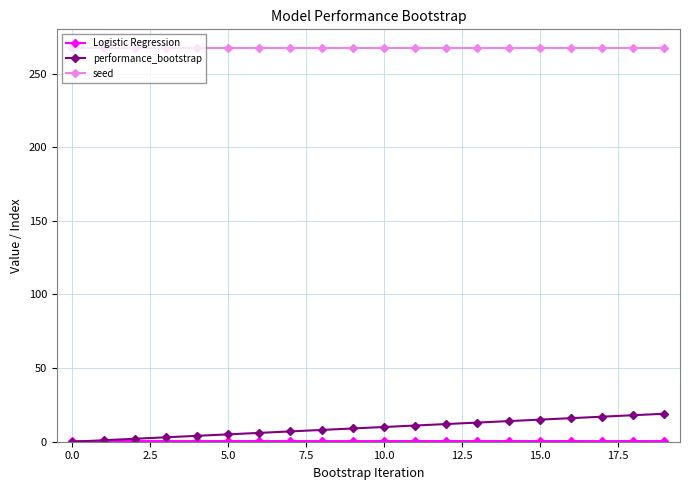

How many categories are shown in the chart?

20